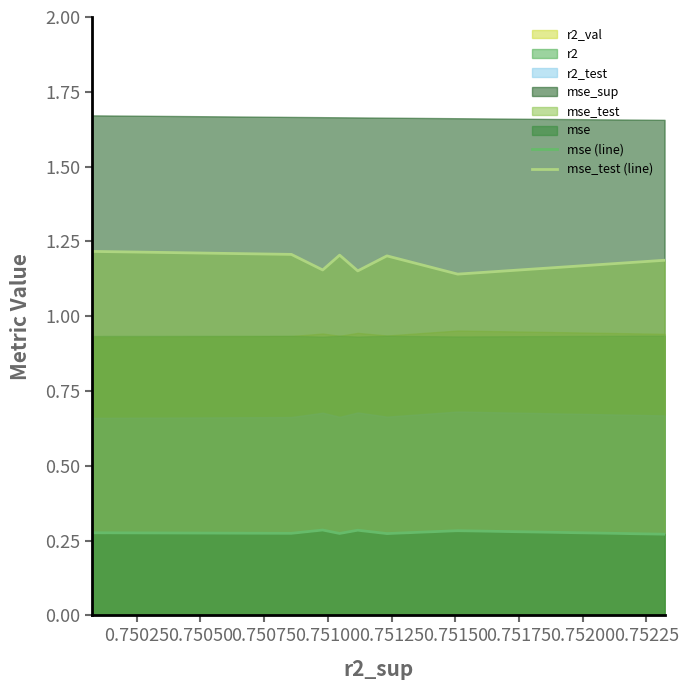

Is it true that mse_test (line) equals 1.2 at 0.75075?

True